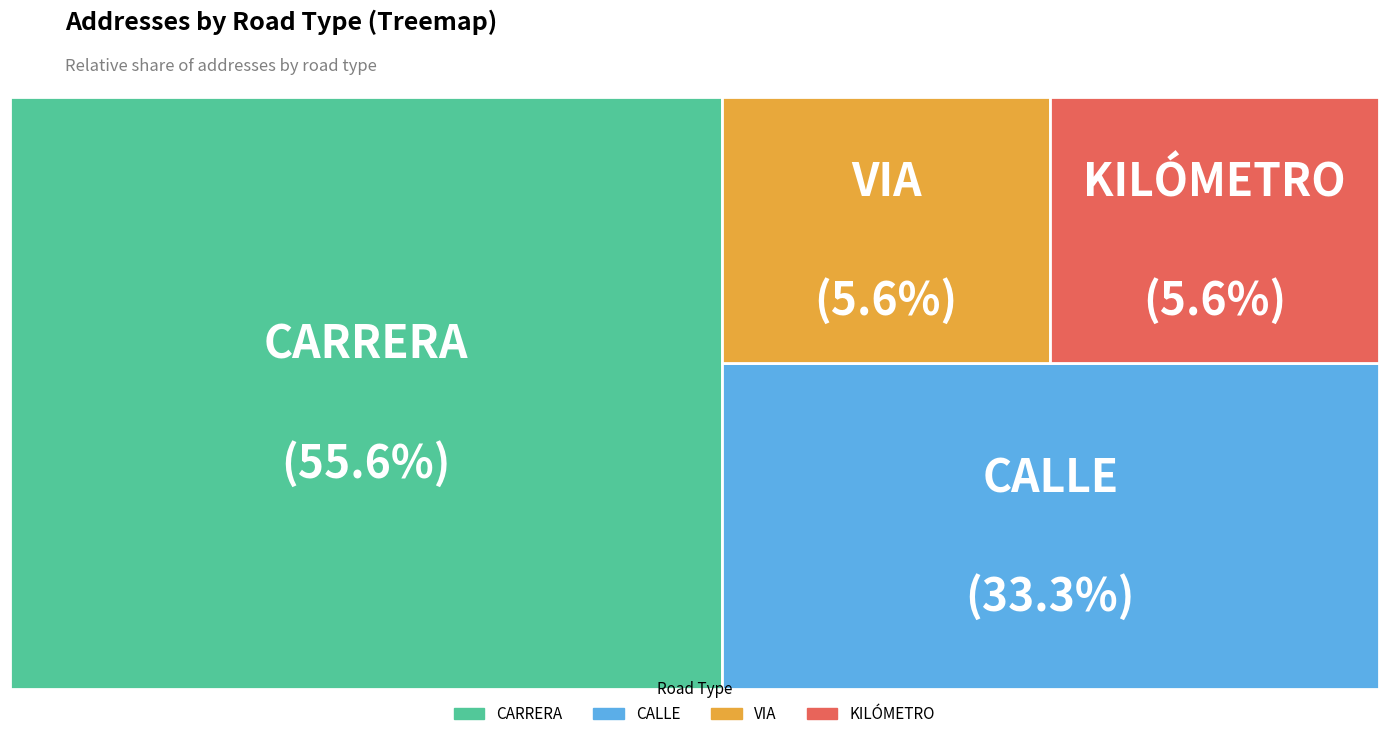

Do CL and KM together represent more than half of the pie?

No